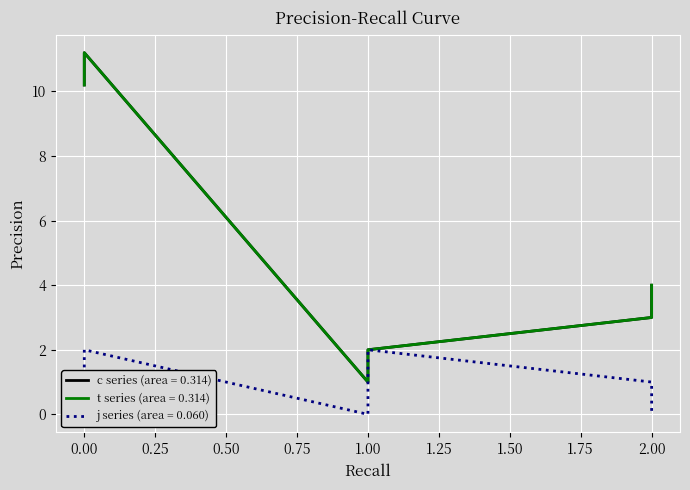

The t series shows 1.4 at 1. True or false?

False